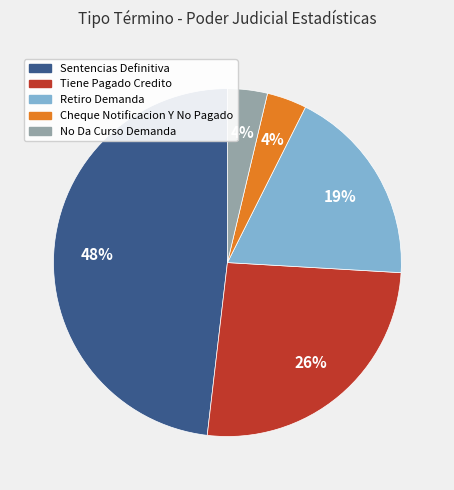

Which has a higher value, Sentencias Definitiva or No Da Curso Demanda?

Sentencias Definitiva